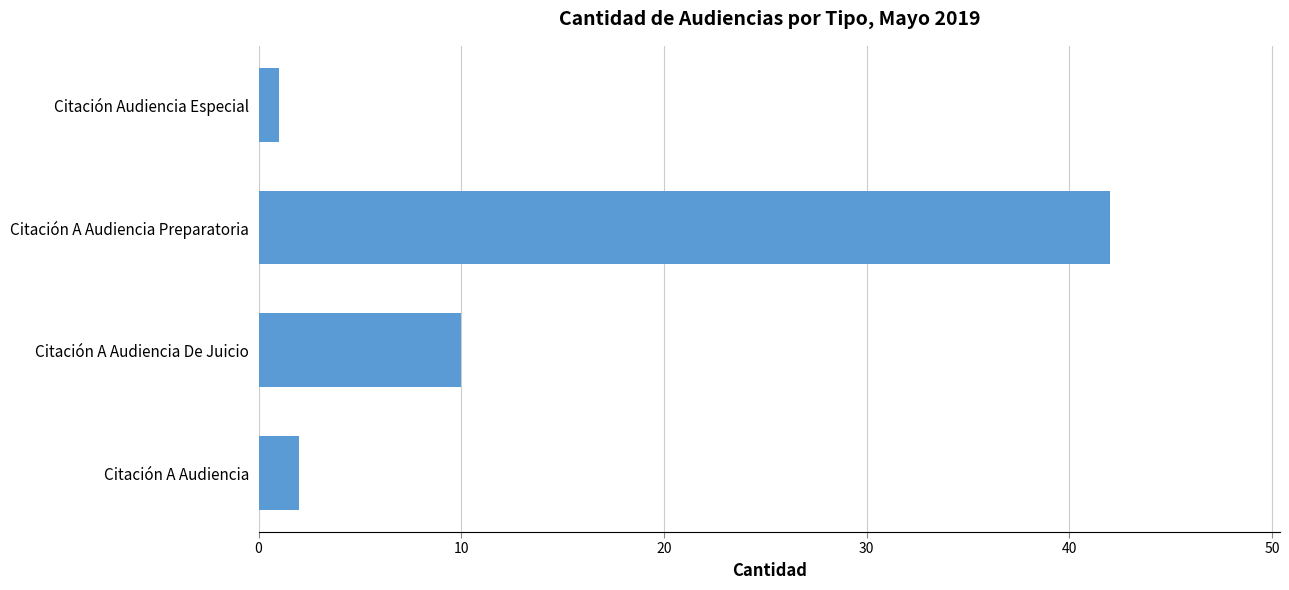

Which has a higher value, Citación A Audiencia or Citación A Audiencia De Juicio?

Citación A Audiencia De Juicio